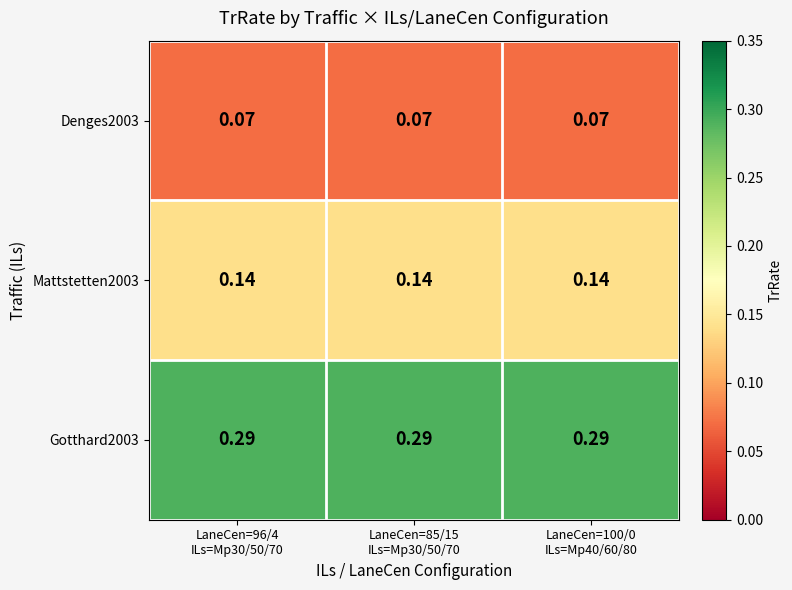

Which series has the largest total across all categories?

Gotthard2003